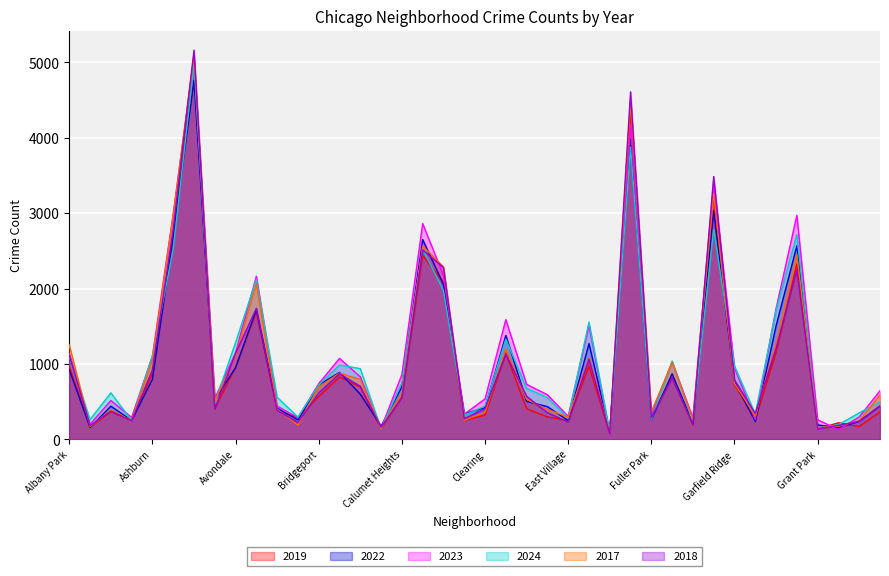

True or false: 2022 and 2018 cross at least once.

True